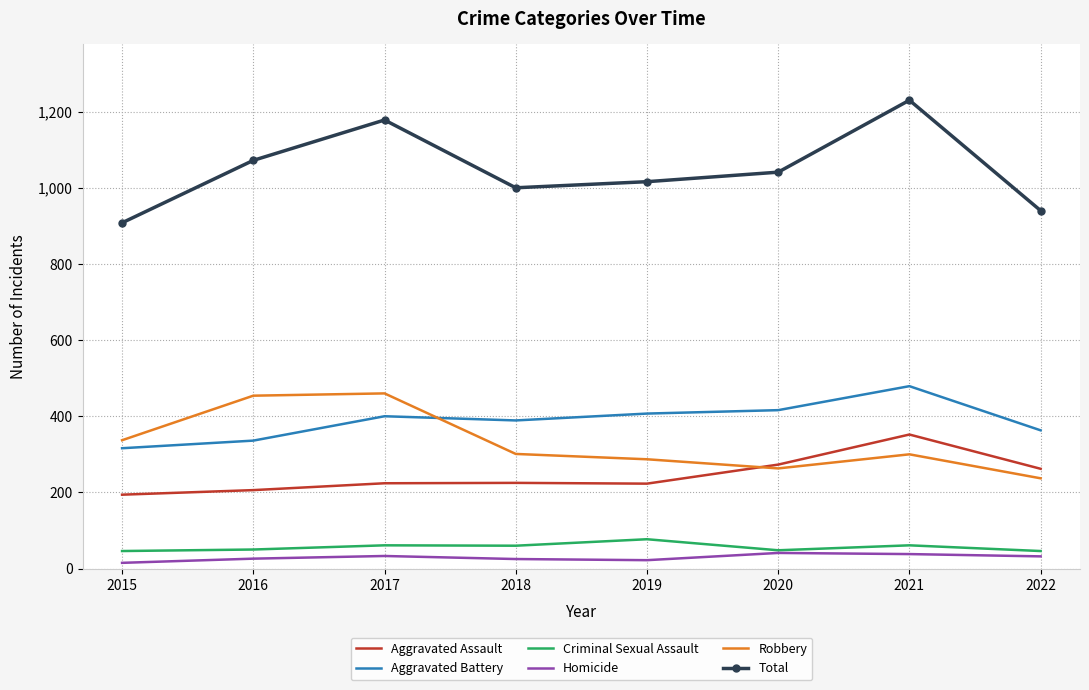

True or false: Robbery has more than 1 interior local peaks.

True